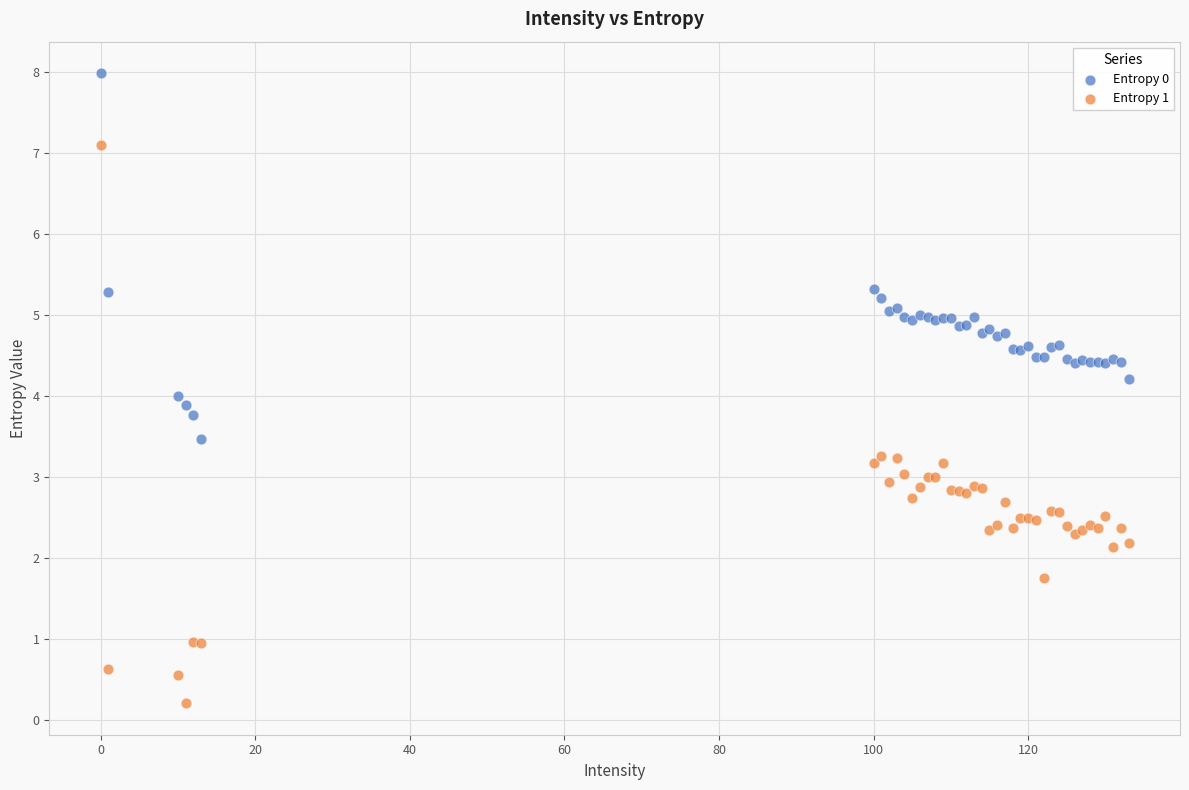

Which series reaches the minimum Y coordinate?

Entropy 1